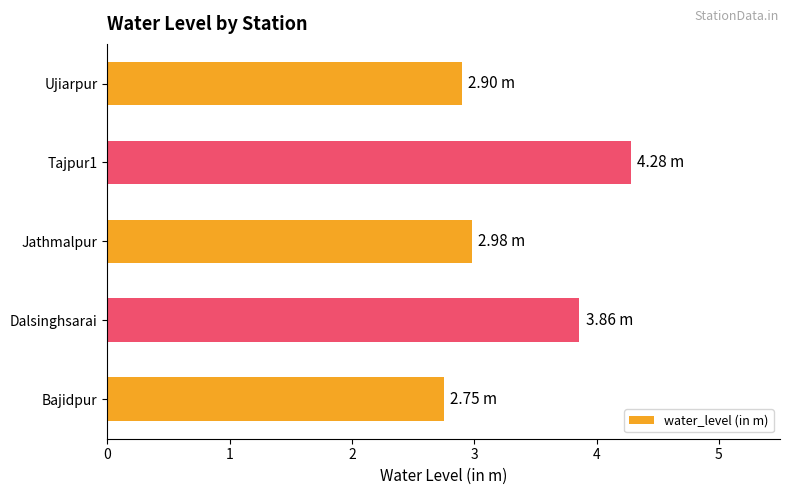

What is the sum of the values at Dalsinghsarai and Ujiarpur?

6.8